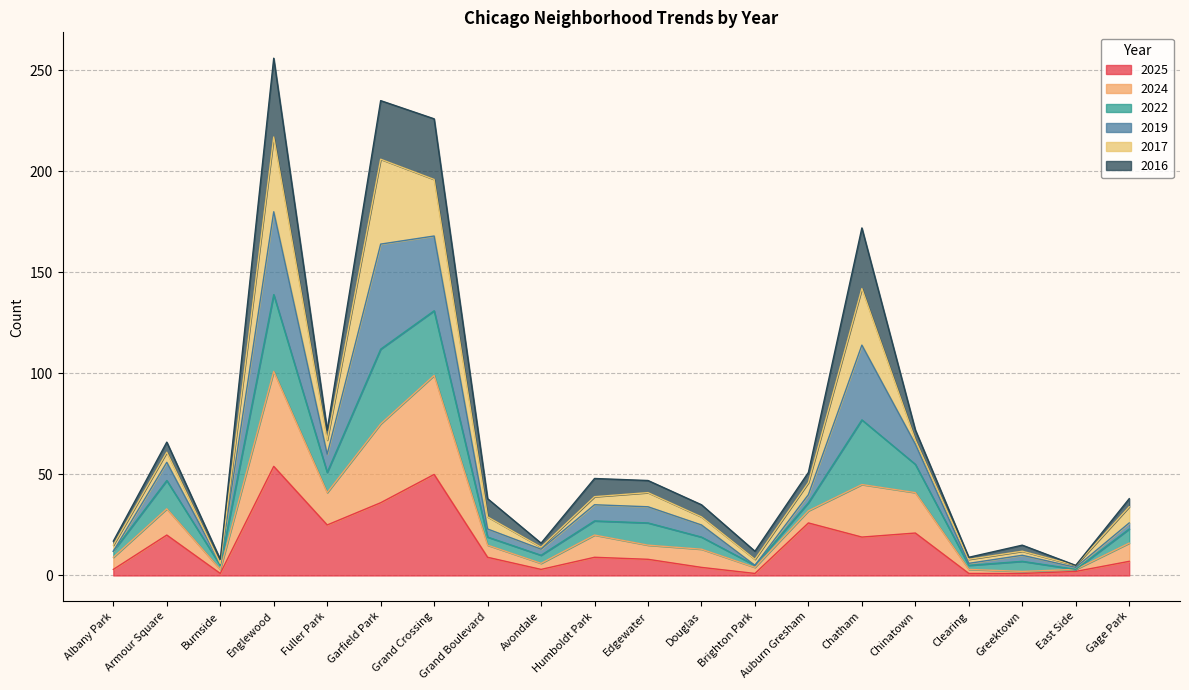

What is the highest value of the 2025 series?

54